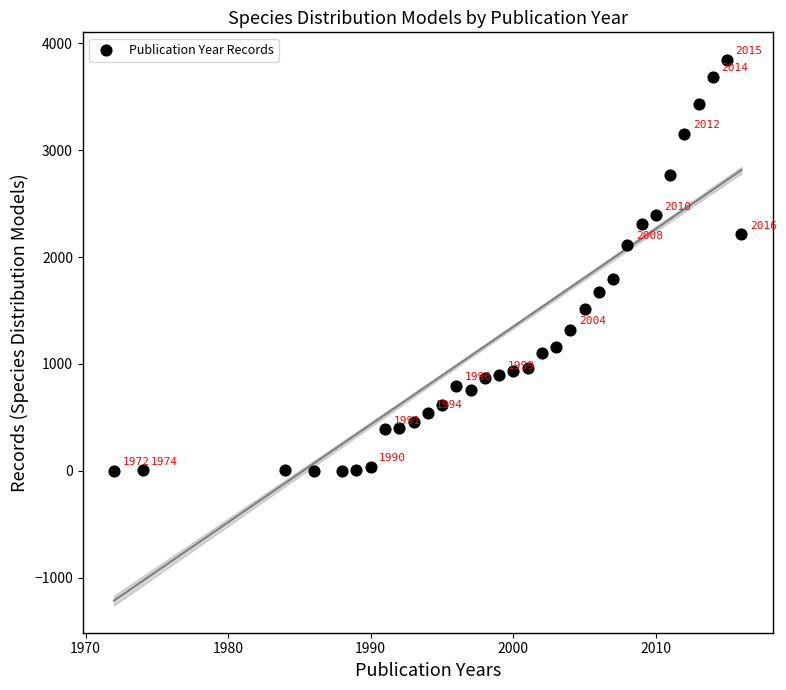

What Y value in the scatter plot is closest to 1924?

1796